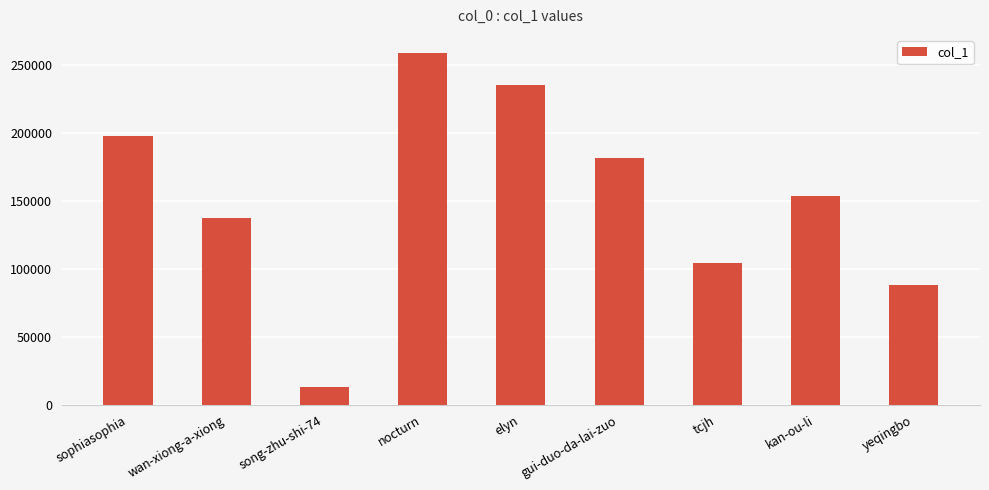

How many categories are shown in the chart?

9